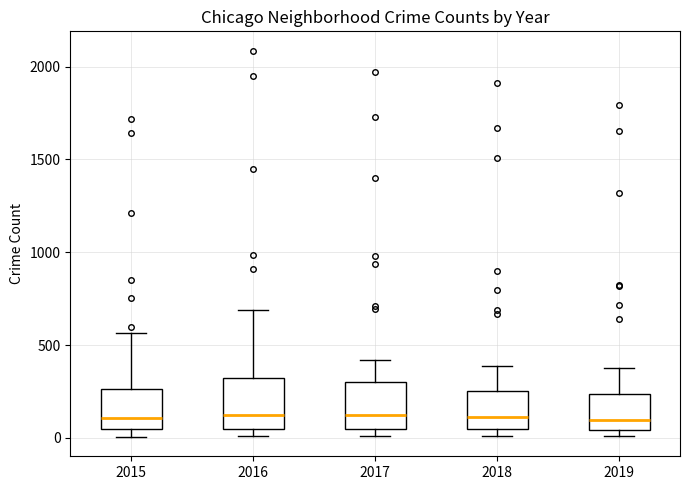

Reading left to right, read every box against the y-axis: the position of its median line, the range the box covers, and the ends of its whiskers. The values are not printed on the chart, so give them approximately, as read against the axis.

2015: median 100, box 50 to 250, whiskers 0 to 550
2016: median 150, box 50 to 300, whiskers 0 to 700
2017: median 100, box 50 to 300, whiskers 0 to 400
2018: median 100, box 50 to 250, whiskers 0 to 400
2019: median 100, box 50 to 250, whiskers 0 to 400